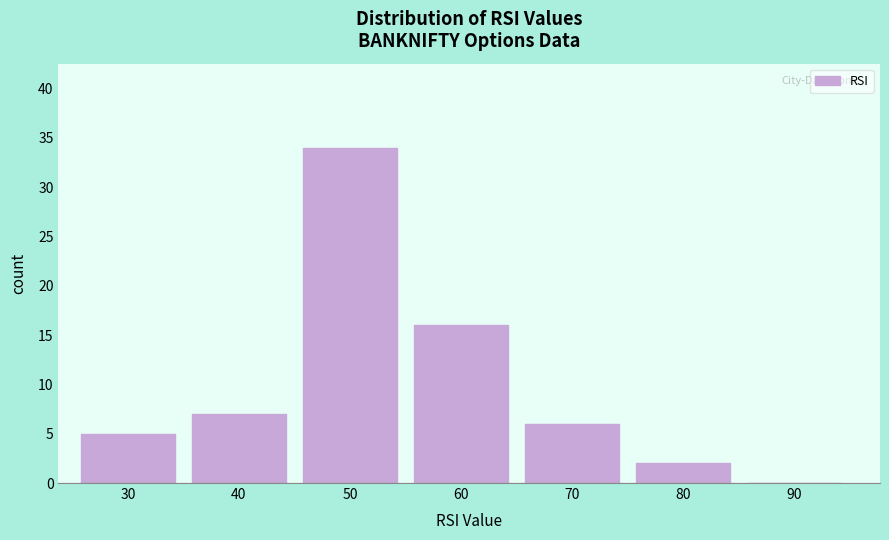

Reading right to left, list all the values displayed in this chart.

90=0	80=2	70=6	60=16	50=34	40=7	30=5